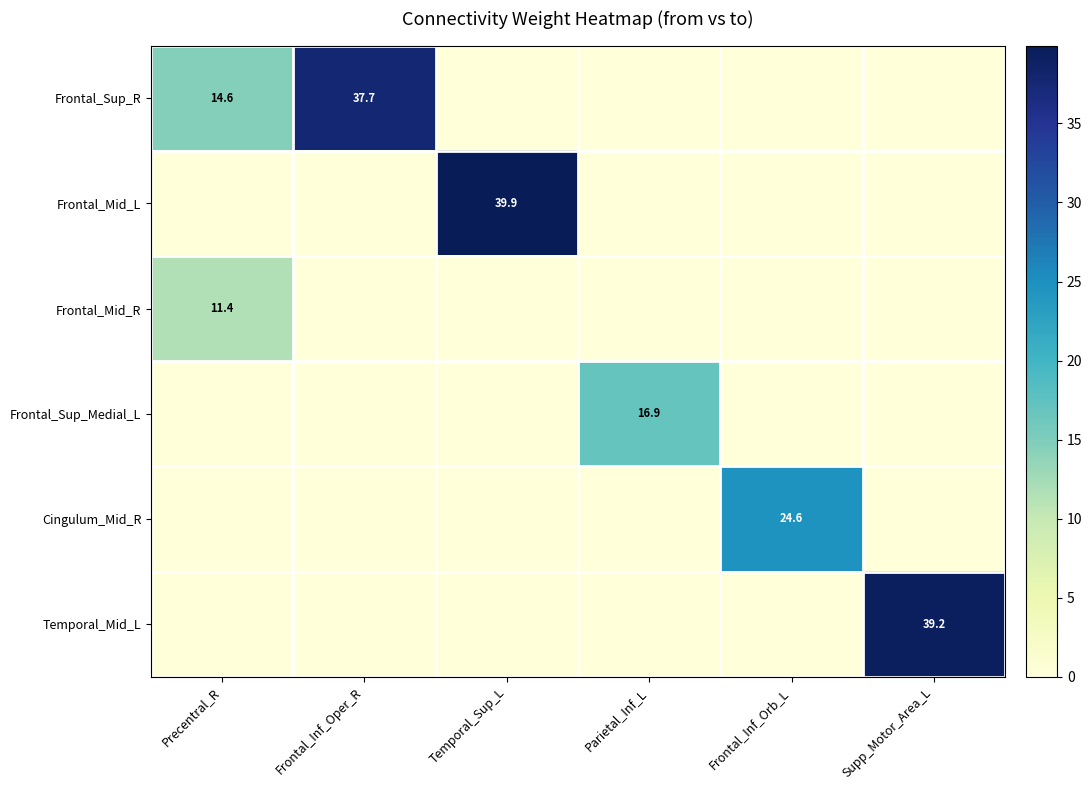

What is the maximum value shown in the chart?

39.9